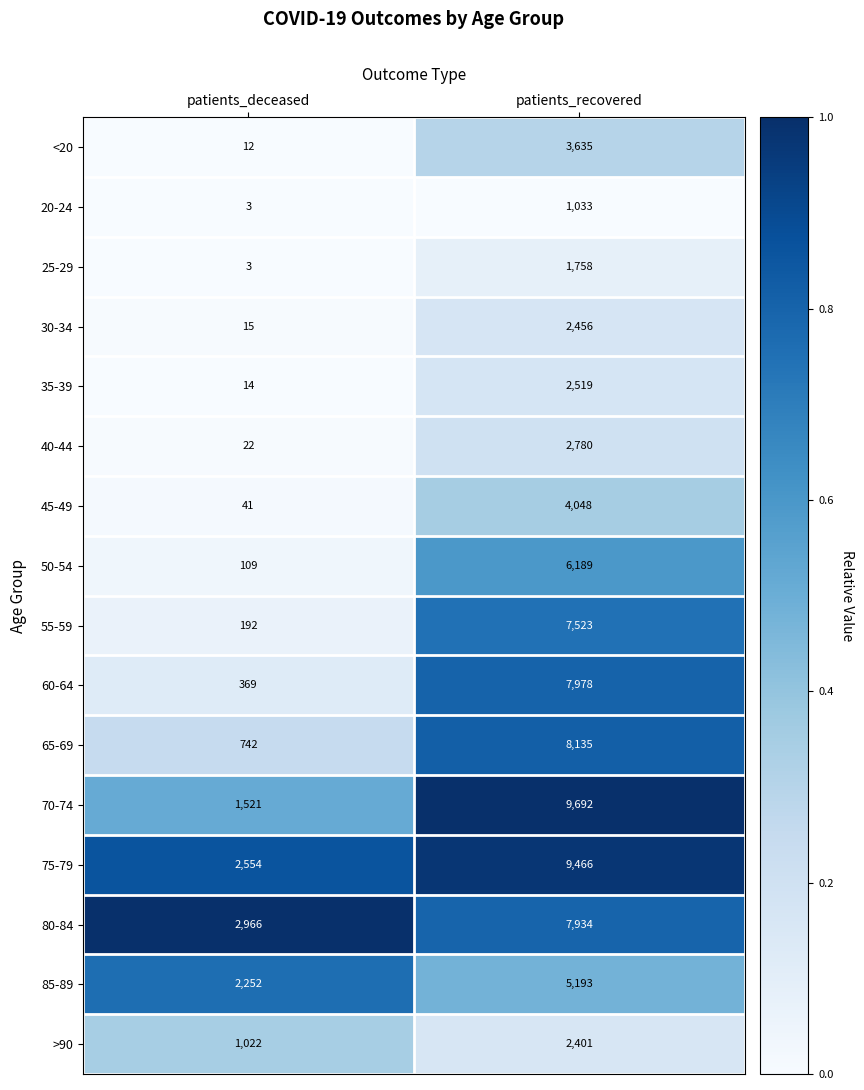

At patients_recovered, list the series in order from smallest to largest.

20-24, 25-29, >90, 30-34, 35-39, 40-44, <20, 45-49, 85-89, 50-54, 55-59, 80-84, 60-64, 65-69, 75-79, 70-74